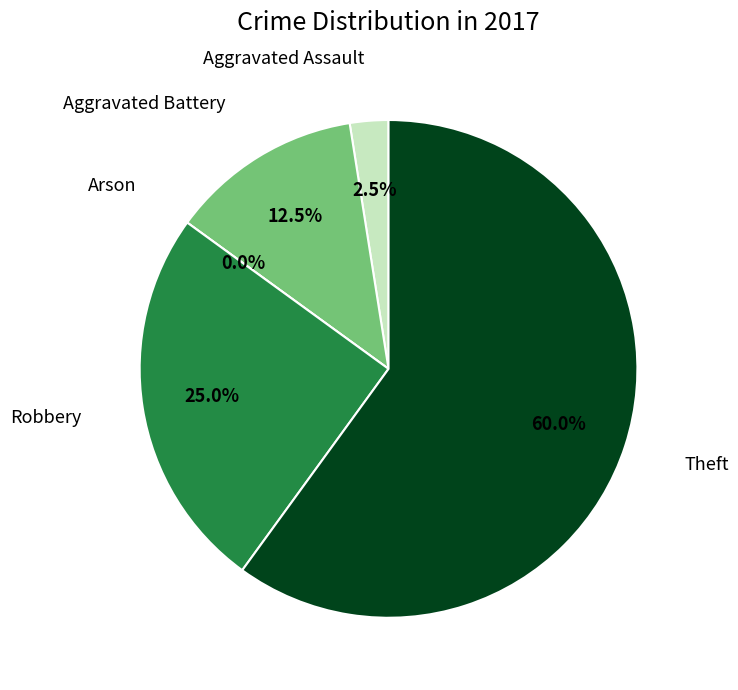

What is the change in value from Aggravated Battery to Arson?

-5